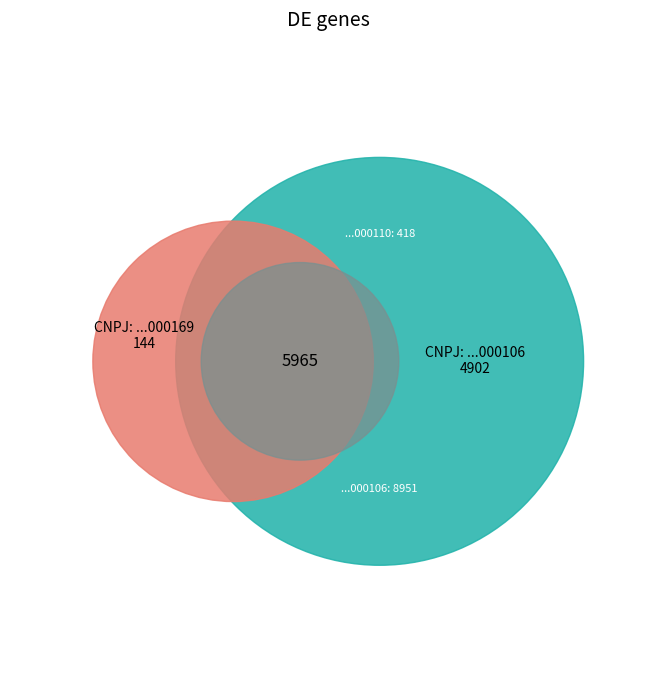

What is the total percentage of 65340982000106 and 49308751000169?

24.8%